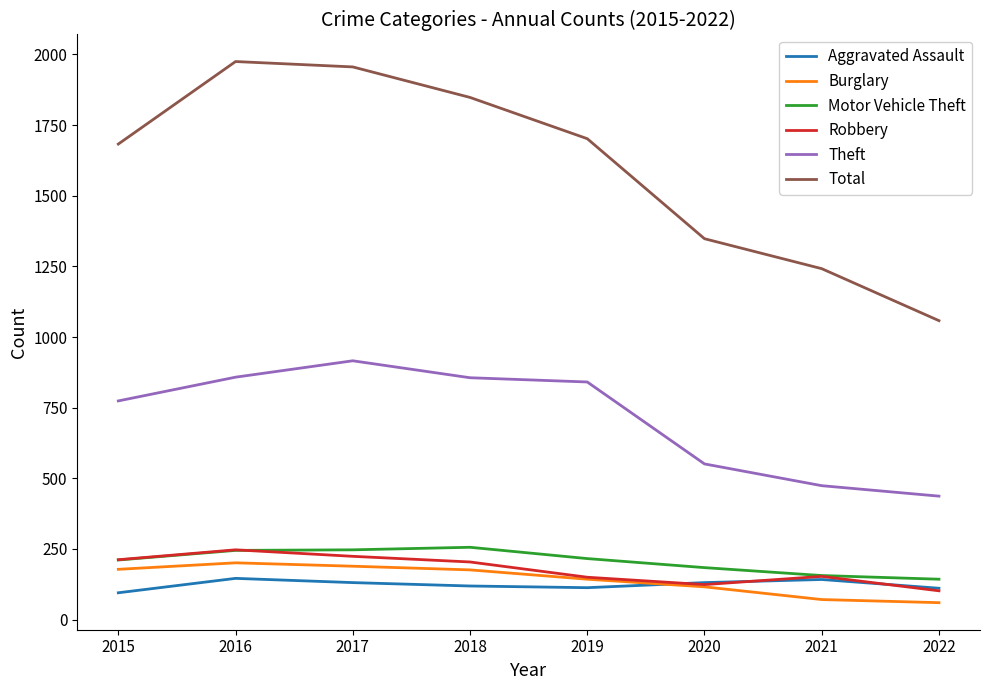

What is the difference between the Motor Vehicle Theft values at 2017 and 2021?

91